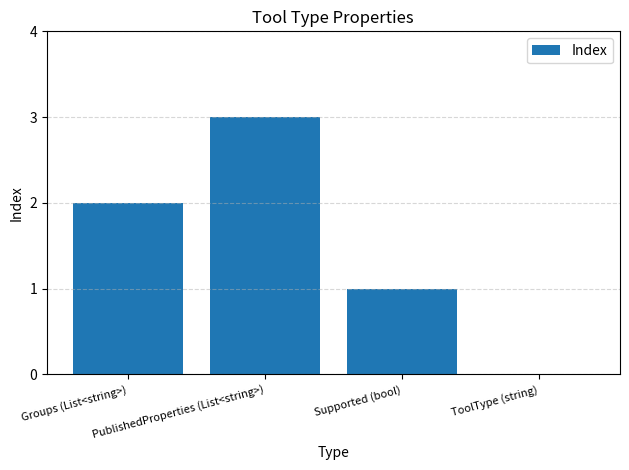

What is the maximum value shown in the chart?

3